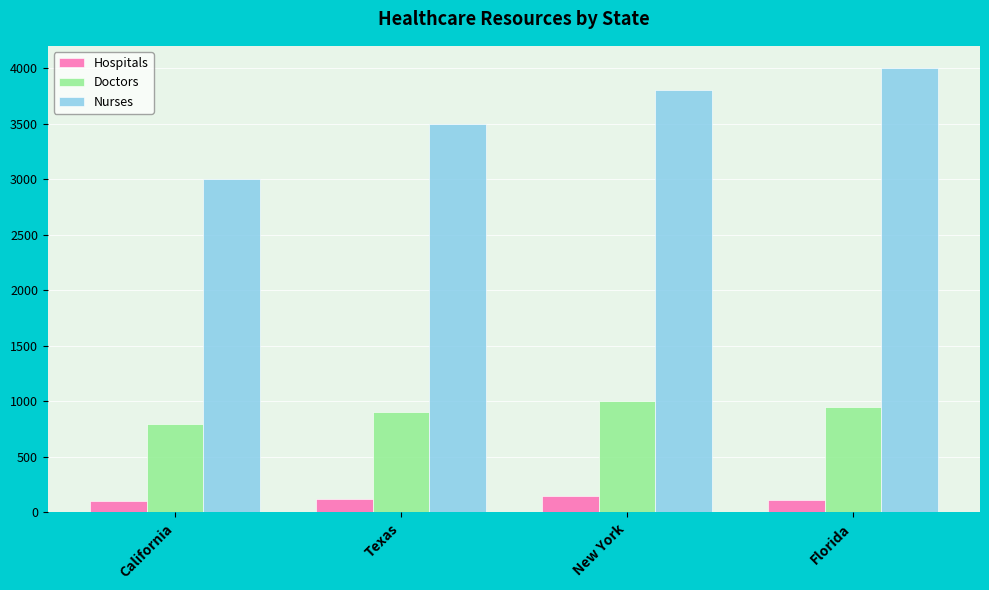

Which series has the largest total across all categories?

Nurses